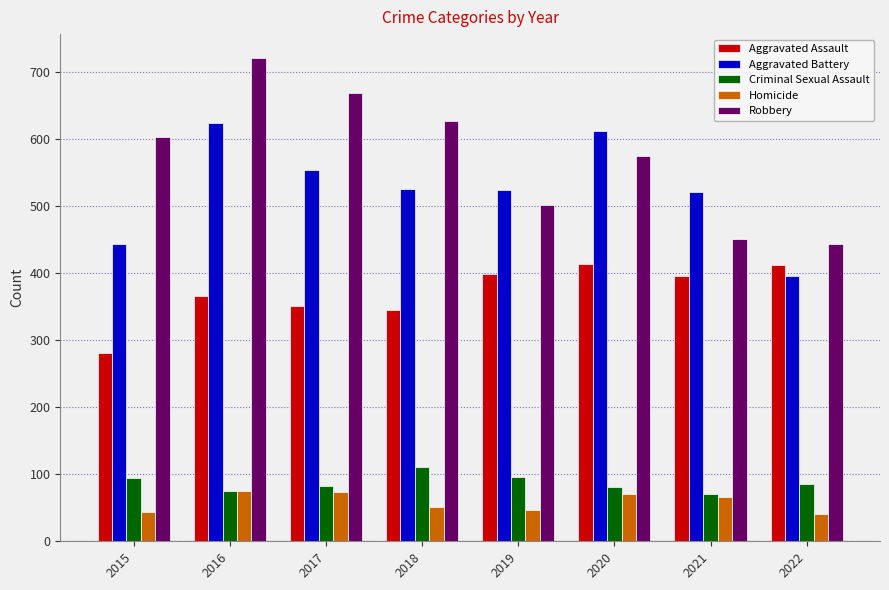

Does the chart contain stacked bars?

No